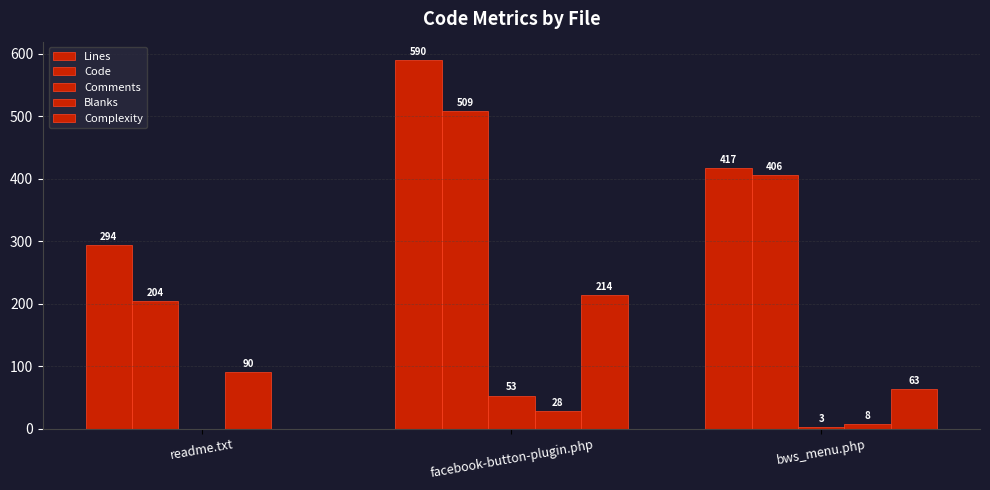

How many groups of bars are there?

3